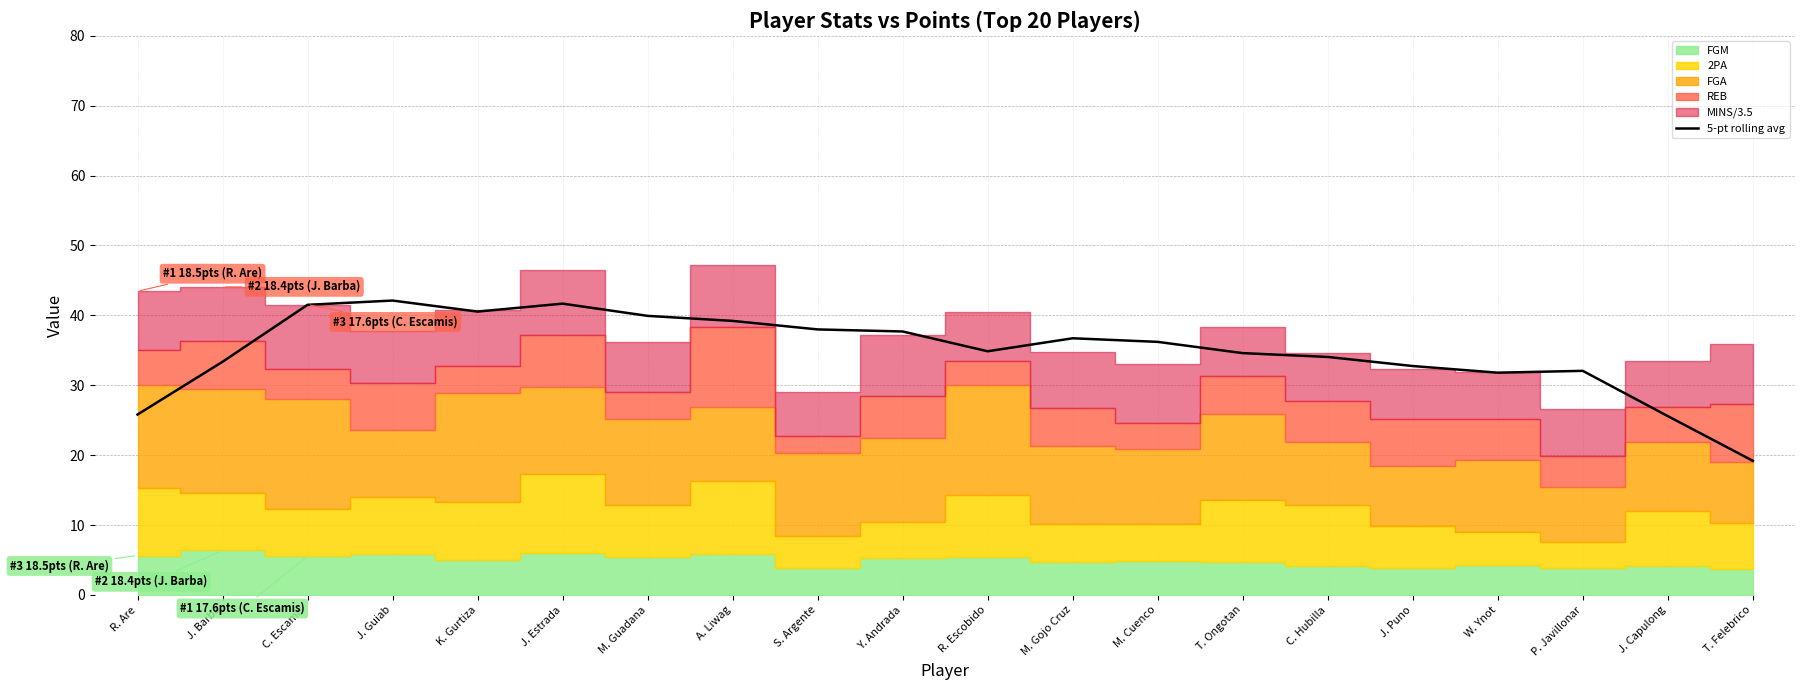

What position from the right is K. Gurtiza?

16